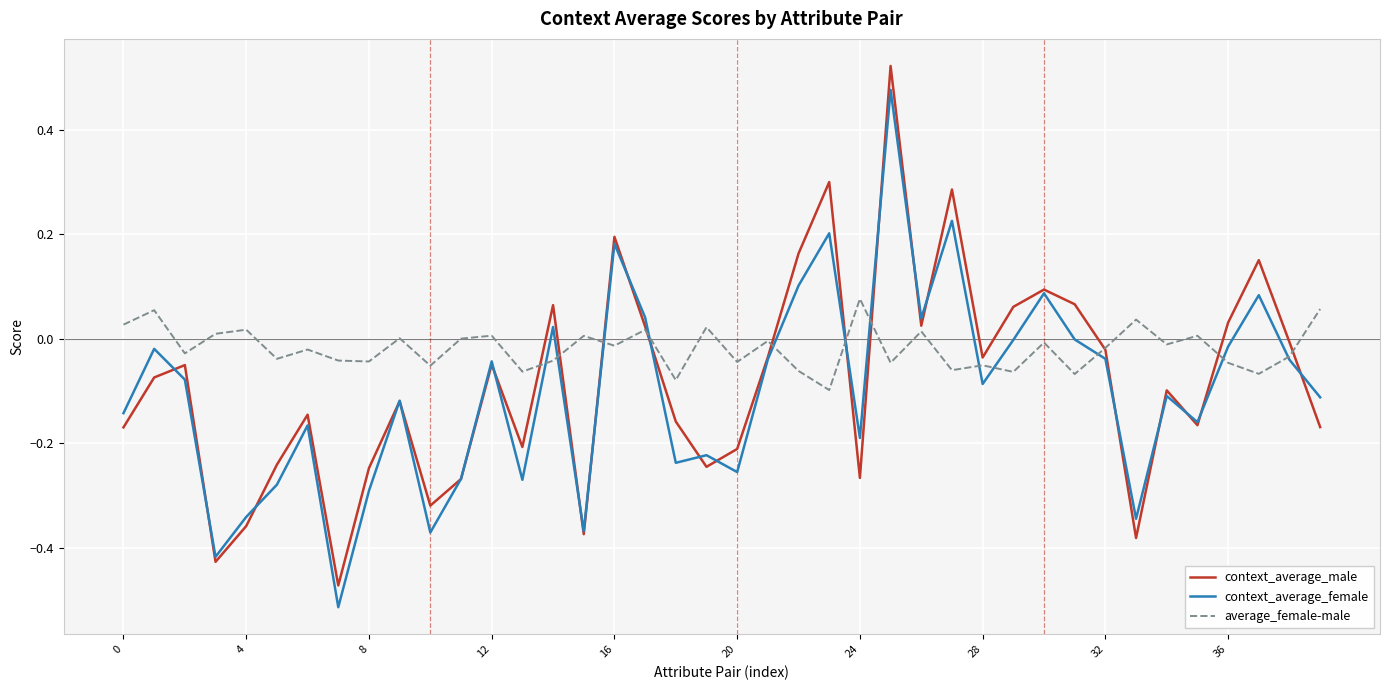

What is the sum of all context_average_male values?

-3.3